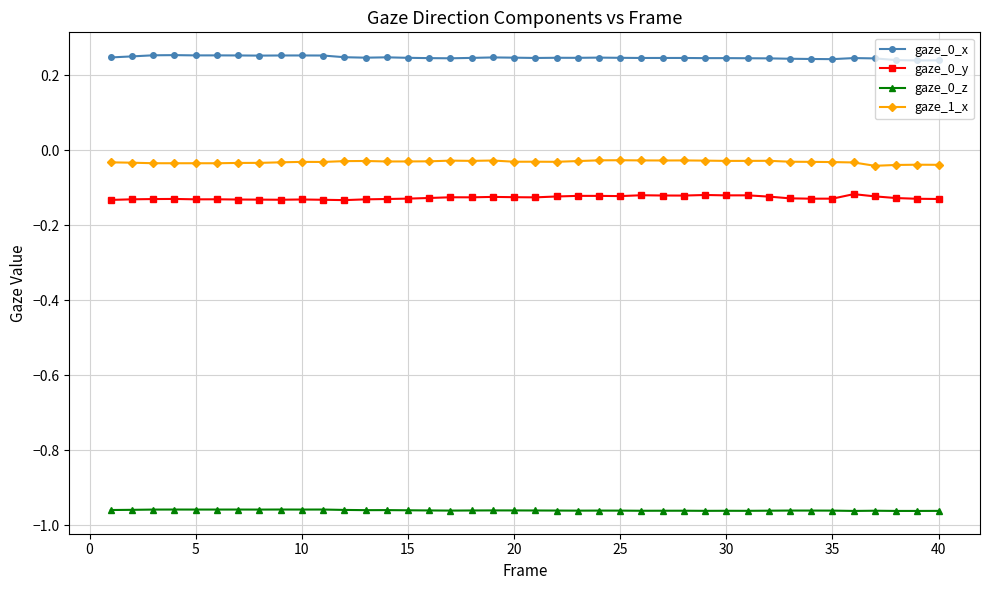

What is the sum of all gaze_0_x values?

9.9